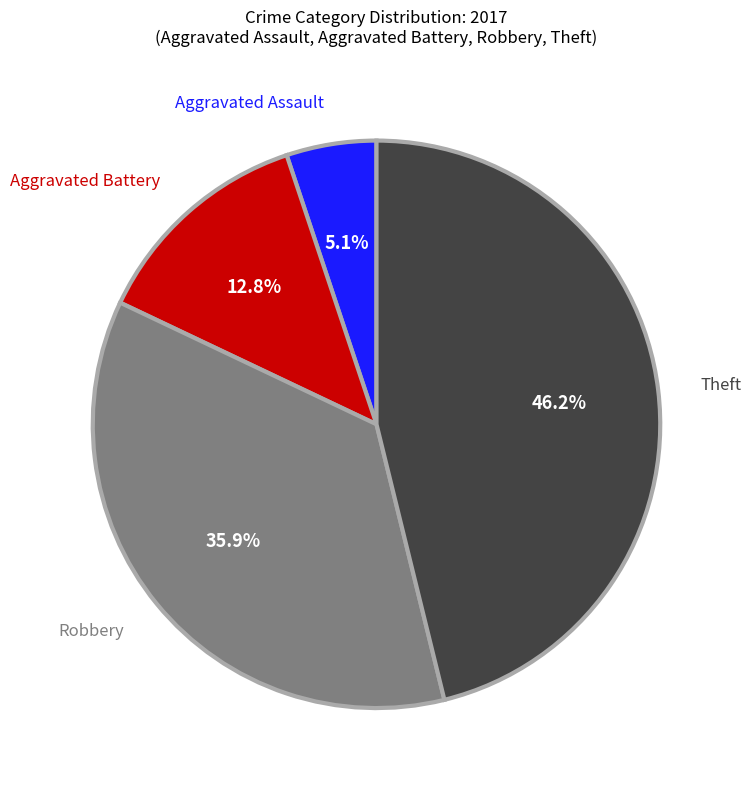

To the nearest percent, what is the difference between the largest and smallest slice percentages?

41%